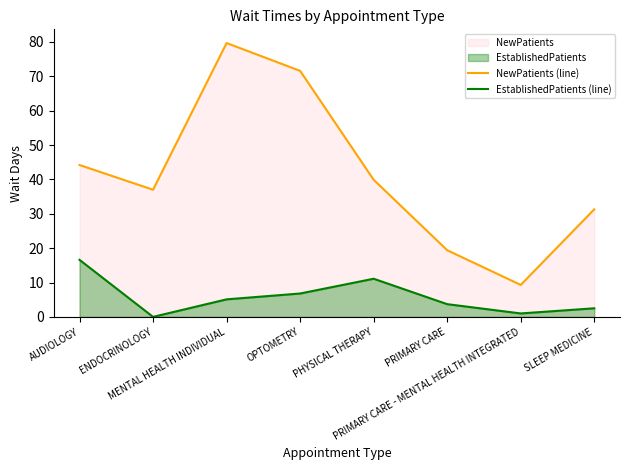

At which category does EstablishedPatients (line) reach its first local valley?

ENDOCRINOLOGY